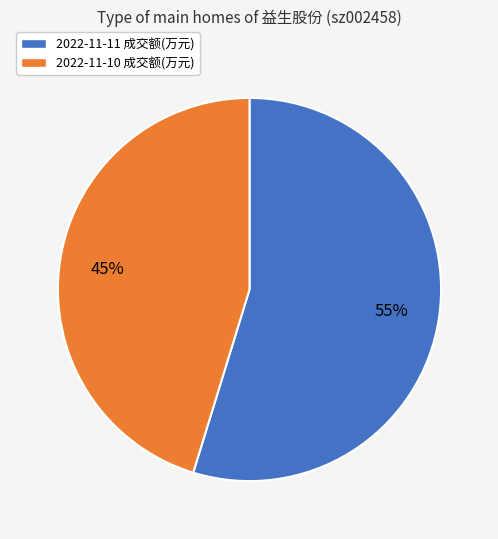

True or false: 2022-11-10 accounts for 45% of the total.

True